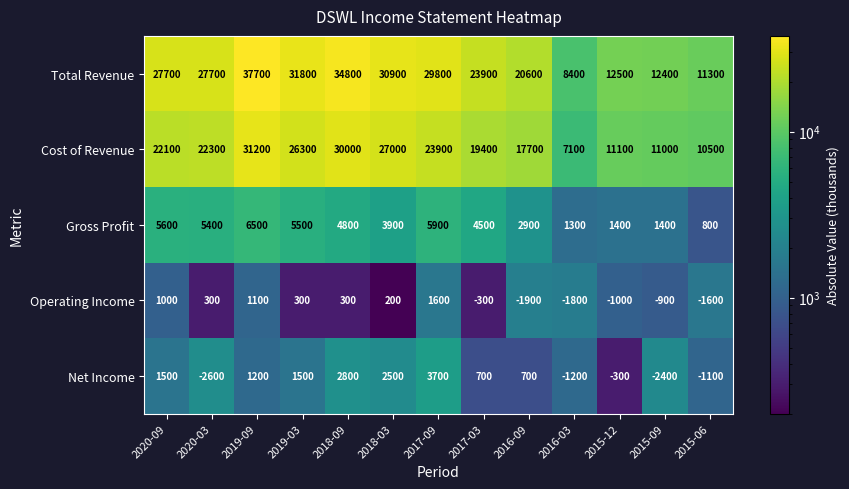

The Net Income series shows -1100 at 2015-06. True or false?

True